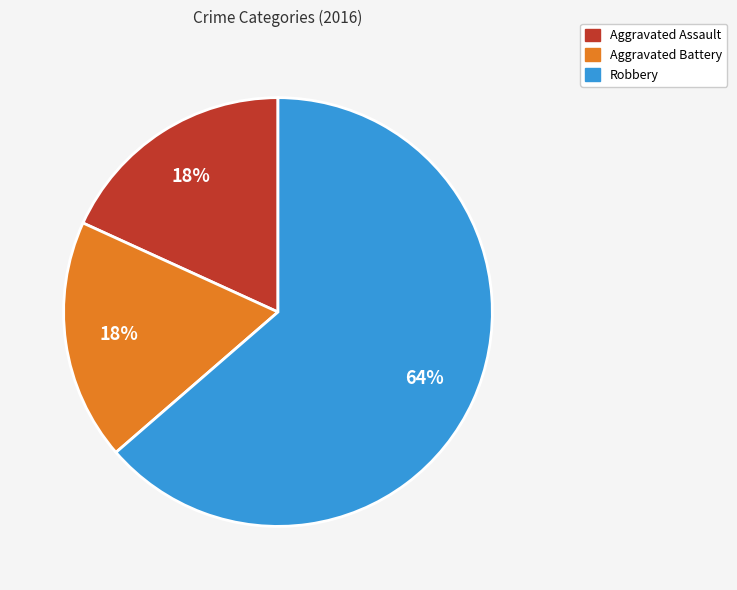

Approximately how many times larger is the value at Aggravated Battery compared to Robbery?

0.3